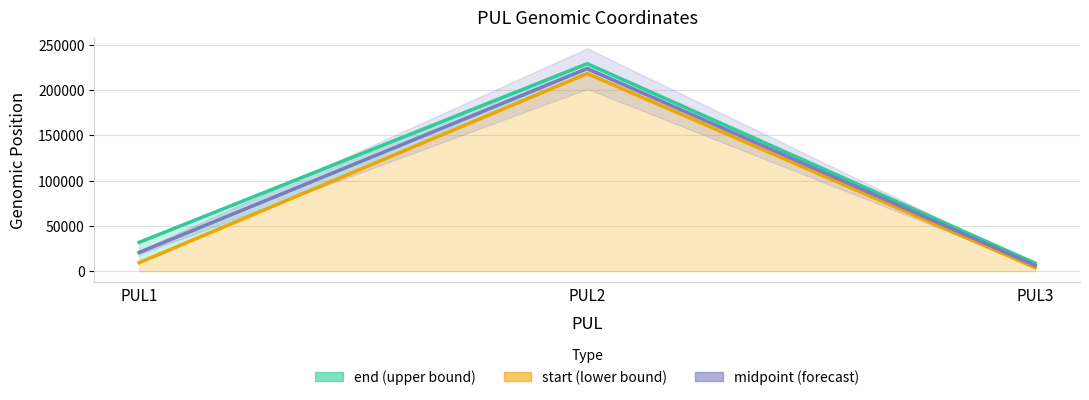

Reading left to right, list all the values displayed in this chart.

end (upper bound): 31819.0	228986.0	8836.0
start (lower bound): 9401.0	218113.0	3926.0
midpoint (forecast): 20610.0	223549.5	6381.0